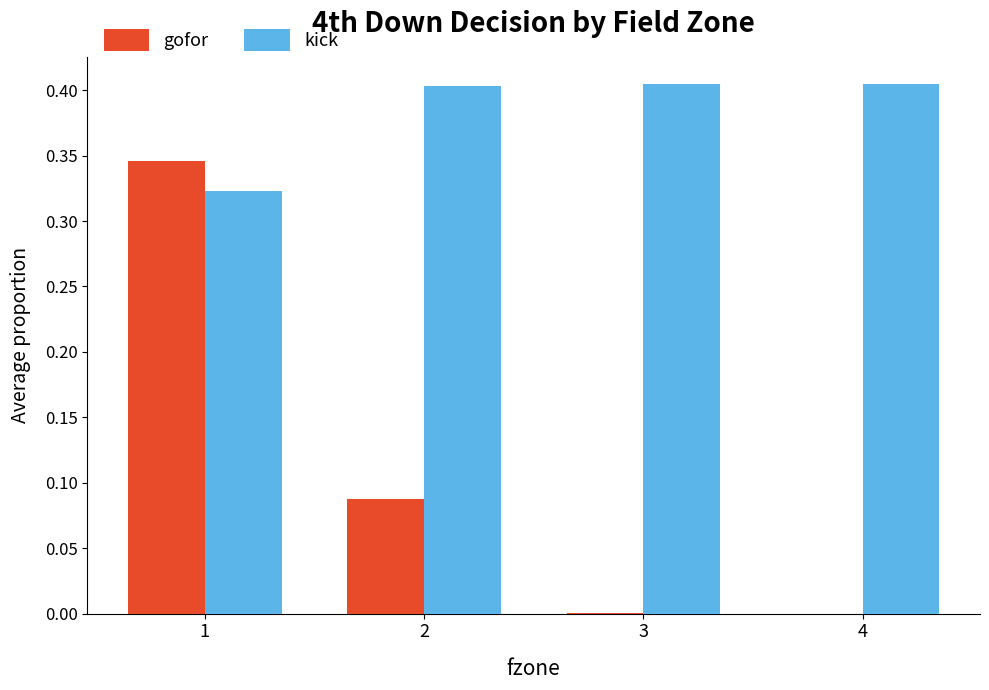

Are the bars horizontal?

No